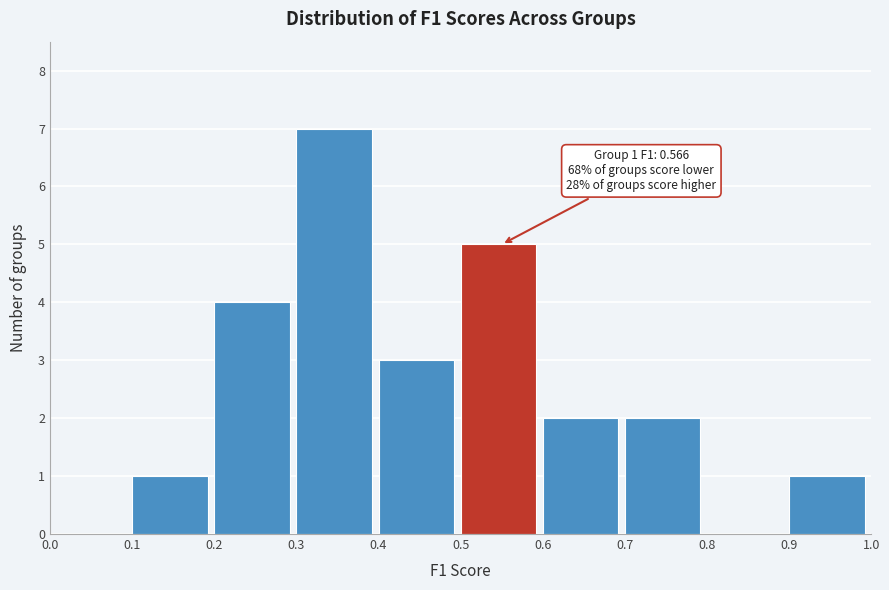

Which range on the x-axis has the tallest bar?

0.3 to 0.4